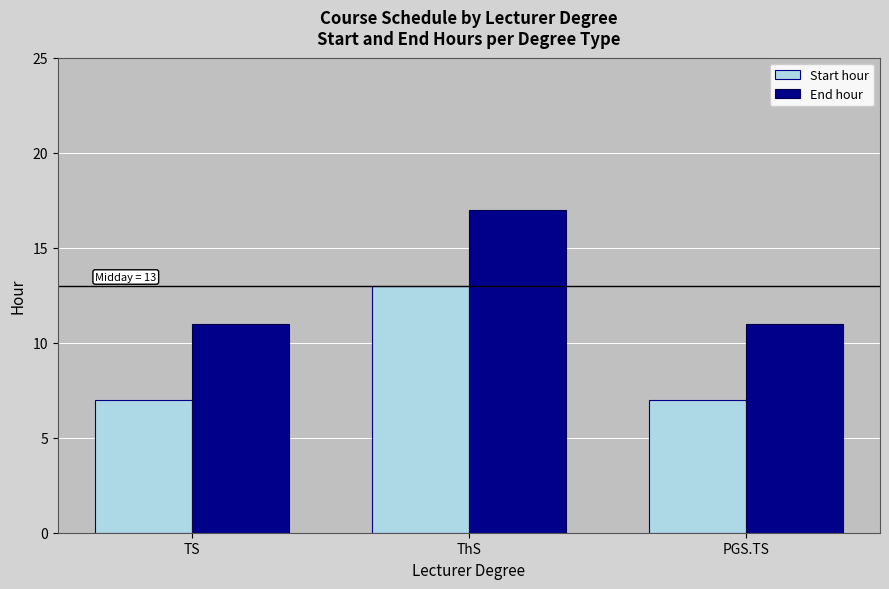

What is the spread (max minus min) of values at PGS.TS?

4